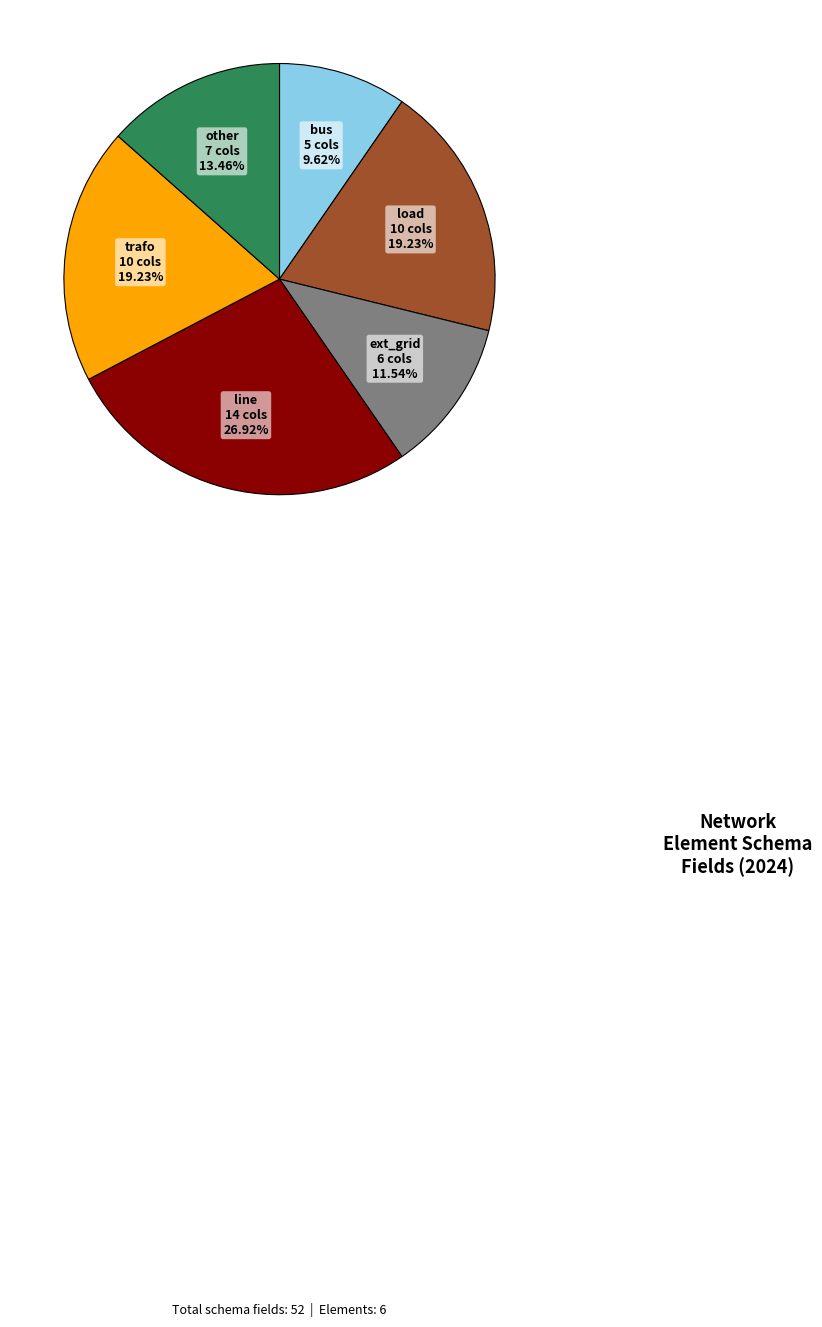

The ext_grid slice represents 1% of the pie. True or false?

False